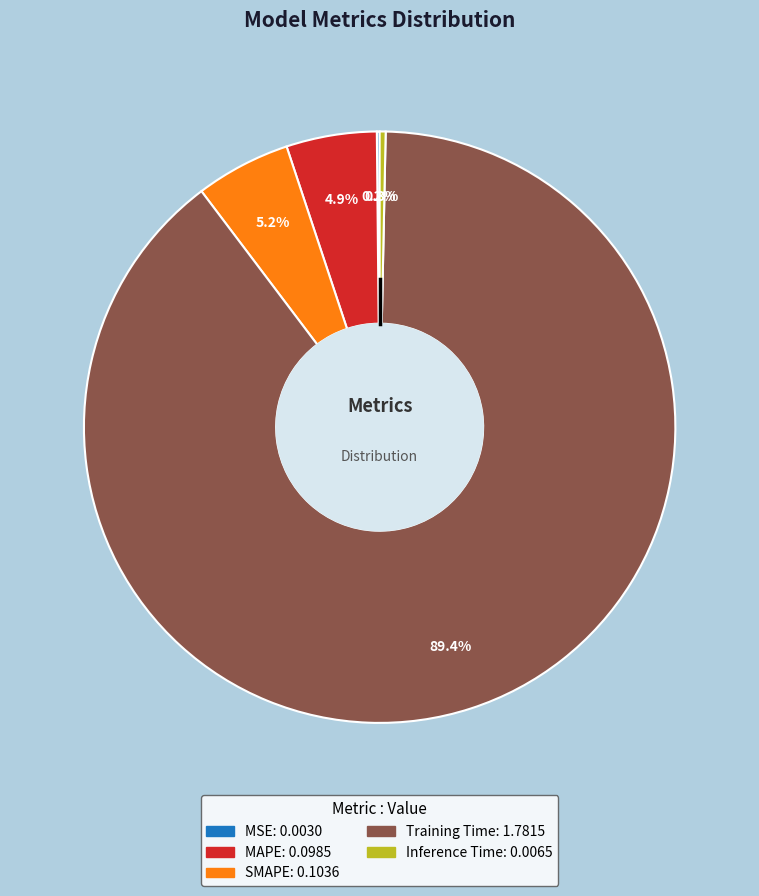

How much of the chart is everything except SMAPE?

94.8%